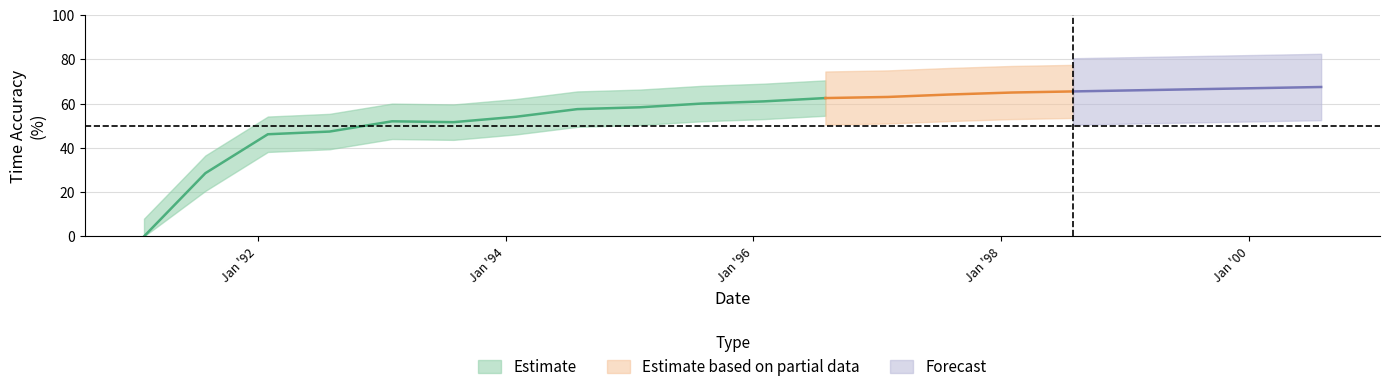

What is the value of the 12th point from the left?

62.5